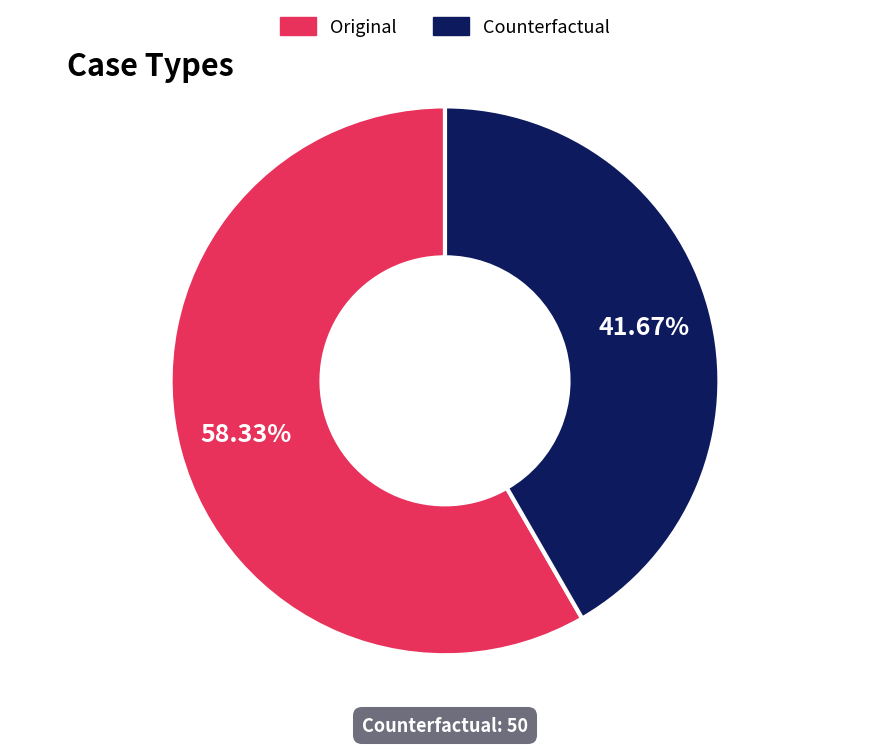

To the nearest percent, what percentage of the pie is Counterfactual?

42%